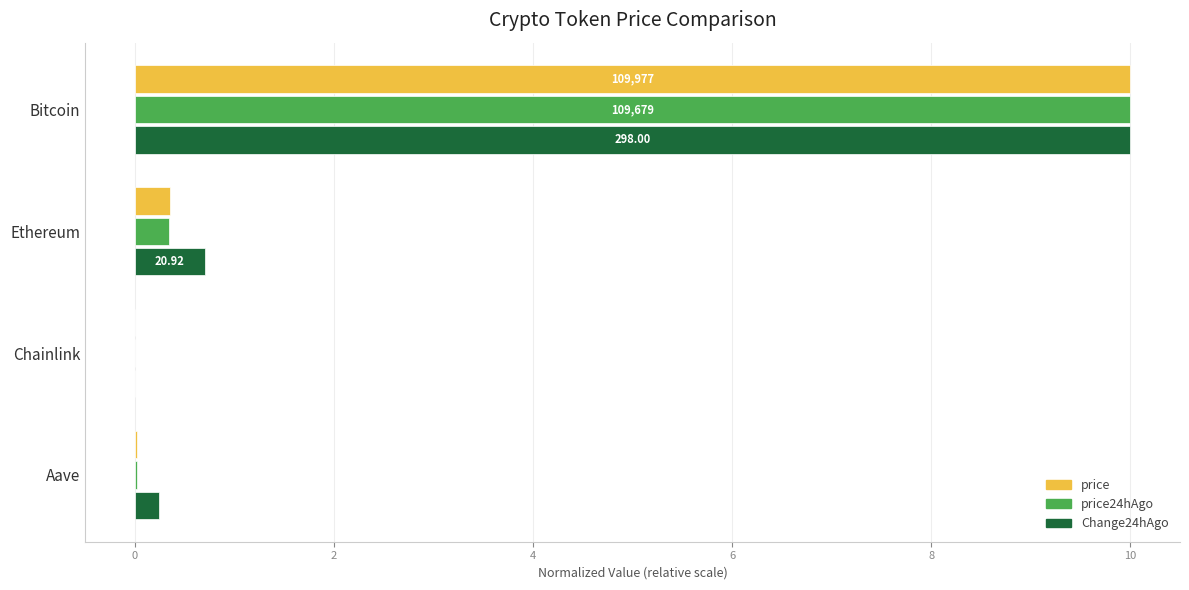

Is the value of price at Aave greater than the value of price24hAgo at Ethereum?

No